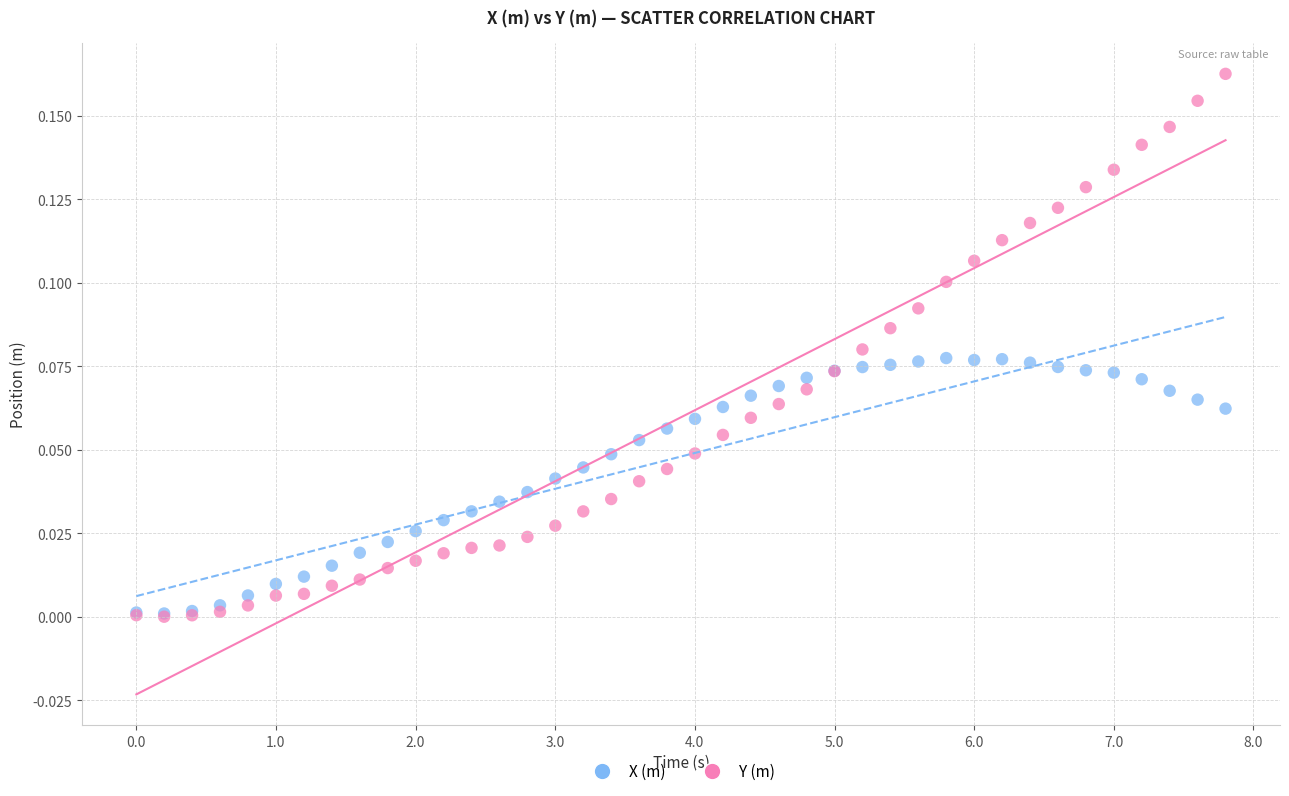

What are all the series names shown in the legend?

X (m), Y (m)